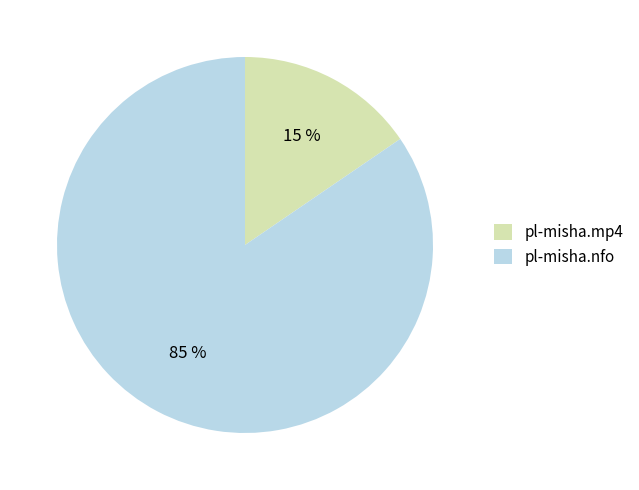

Between pl-misha.mp4 and pl-misha.nfo, which is larger?

pl-misha.nfo